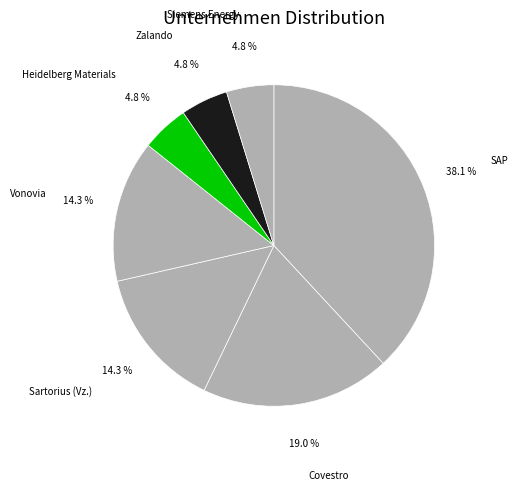

Do SAP and Zalando together represent more than half of the pie?

No